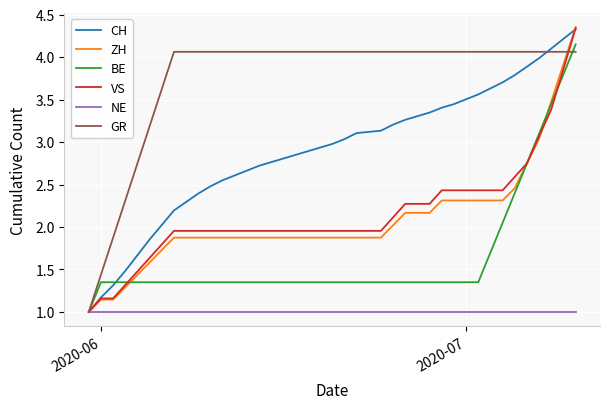

What is the lowest value of the BE series?

1.0